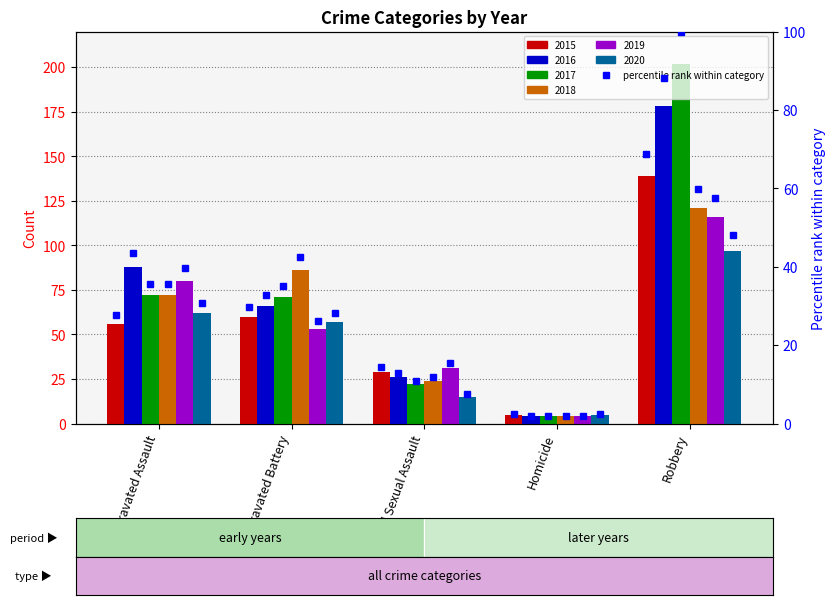

How many categories are shown in the chart?

5